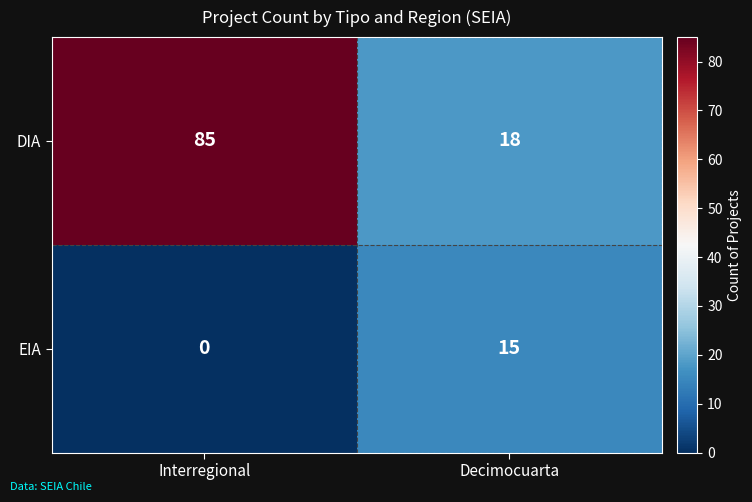

What is the spread (max minus min) of values at Interregional?

85